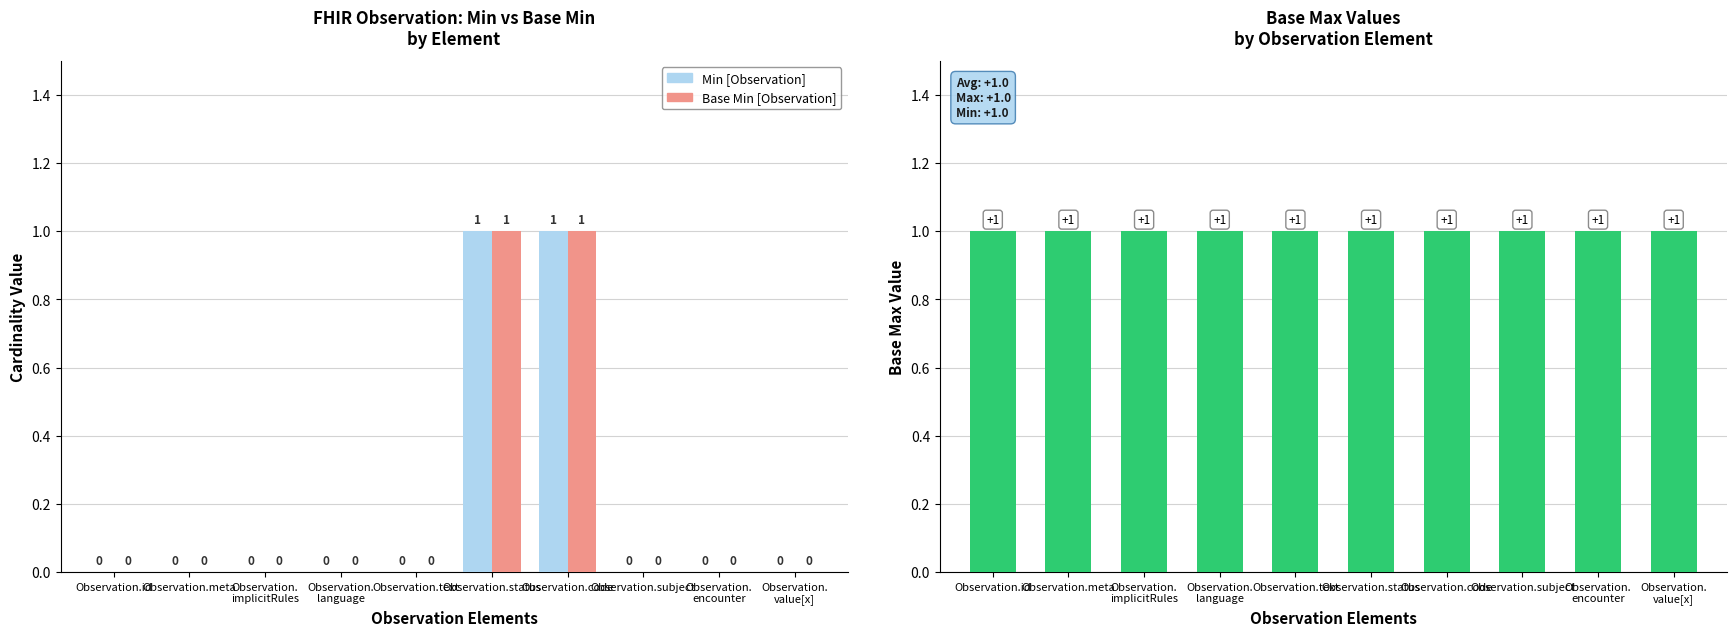

Rank the series at Observation.
implicitRules from lowest to highest value.

Min, Base Min, Base Max